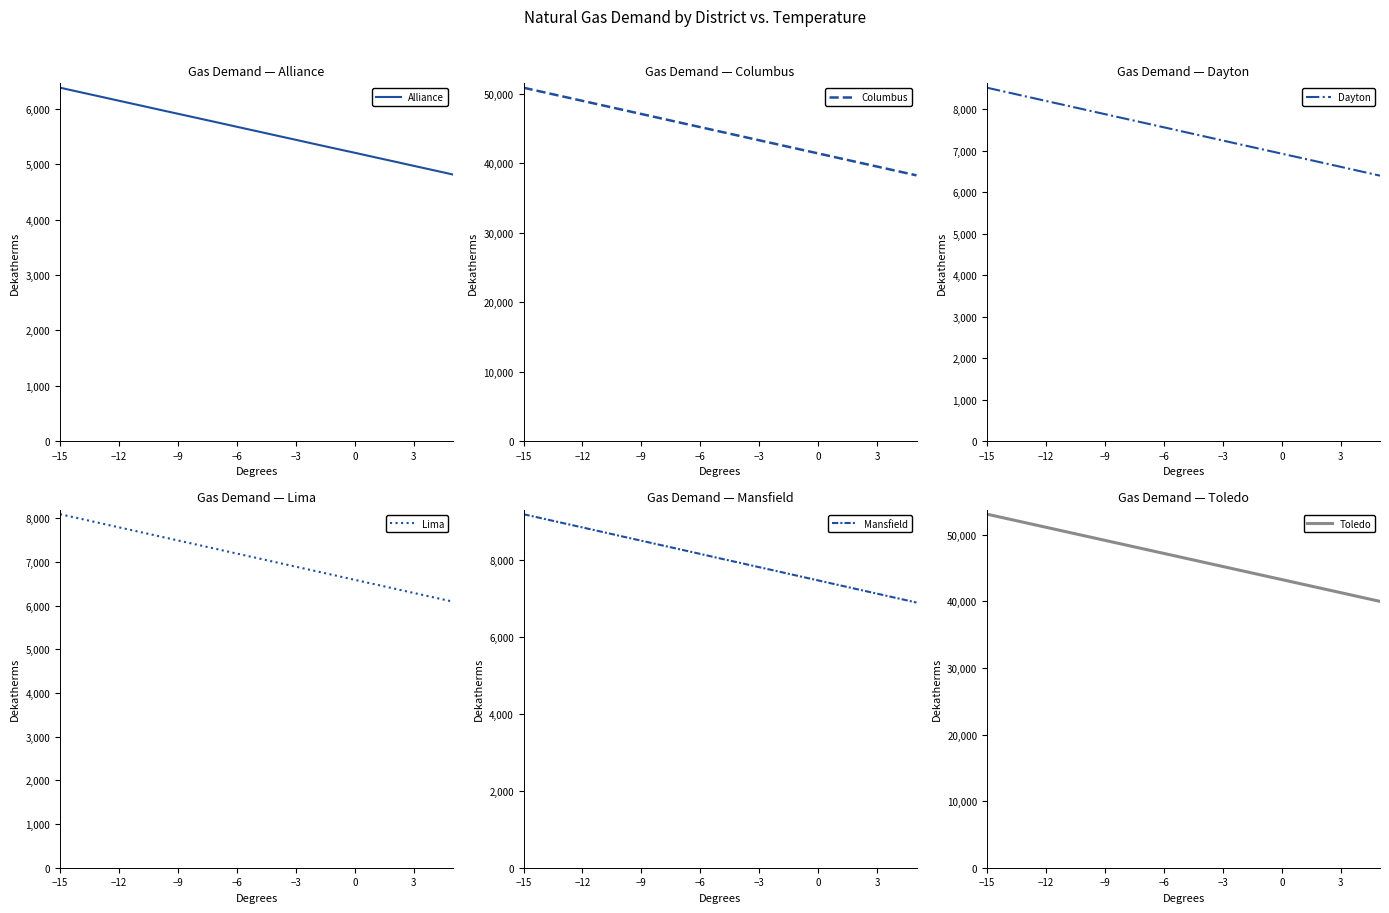

What is the sum of all Lima values?

148983